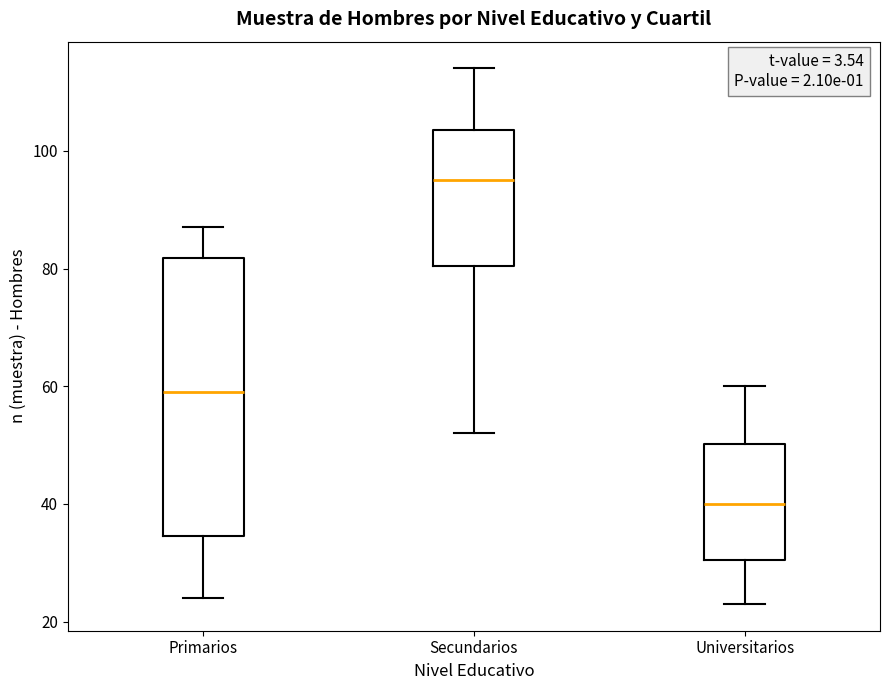

Which box has the highest median line?

Secundarios